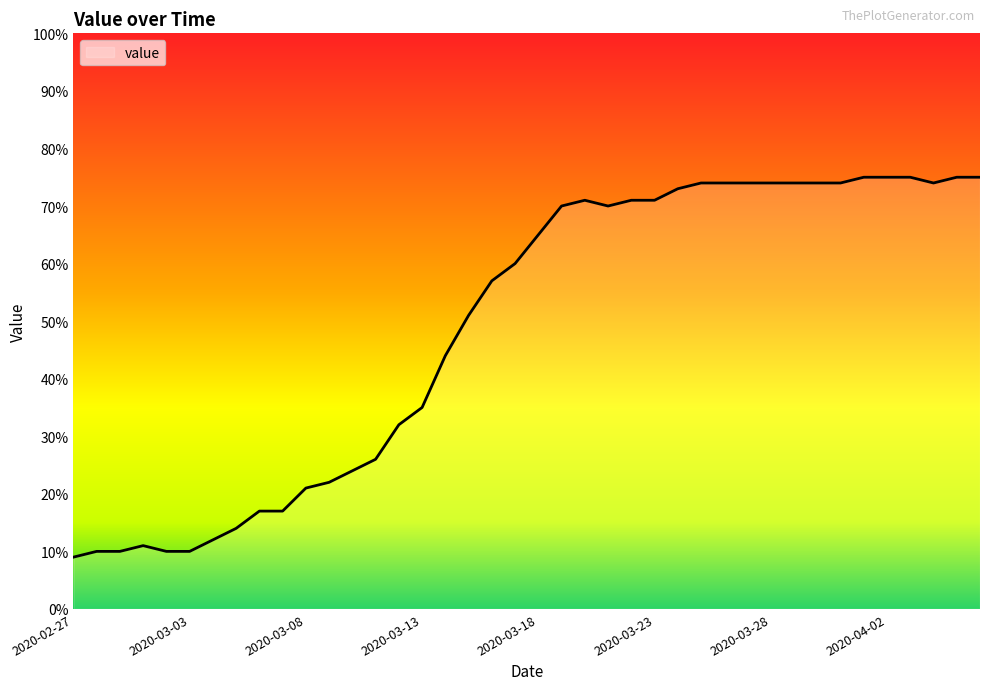

What is the smallest value displayed?

9